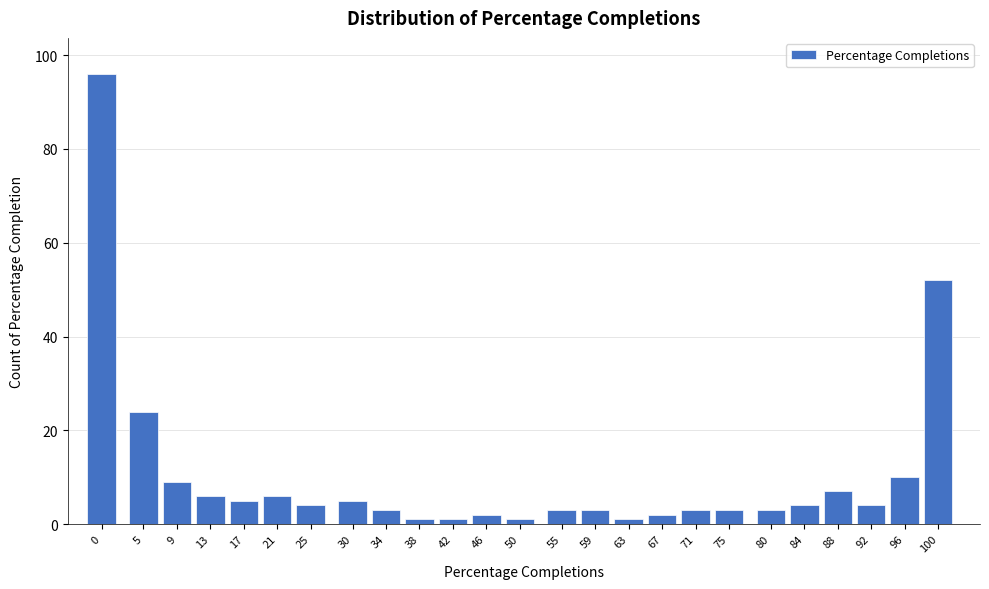

Reading right to left, what are all the values shown in this chart?

52	10	4	7	4	3	3	3	2	1	3	3	1	2	1	1	3	5	4	6	5	6	9	24	96